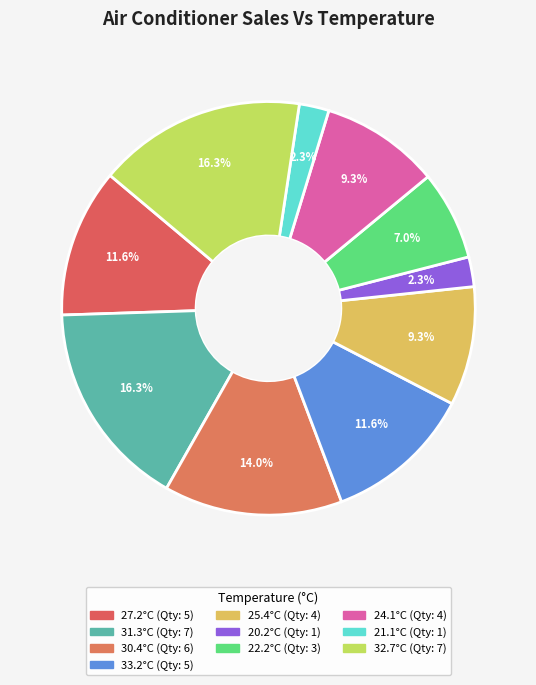

Rank the categories by value from lowest to highest.

20.2, 21.1, 22.2, 25.4, 24.1, 27.2, 33.2, 30.4, 31.3, 32.7